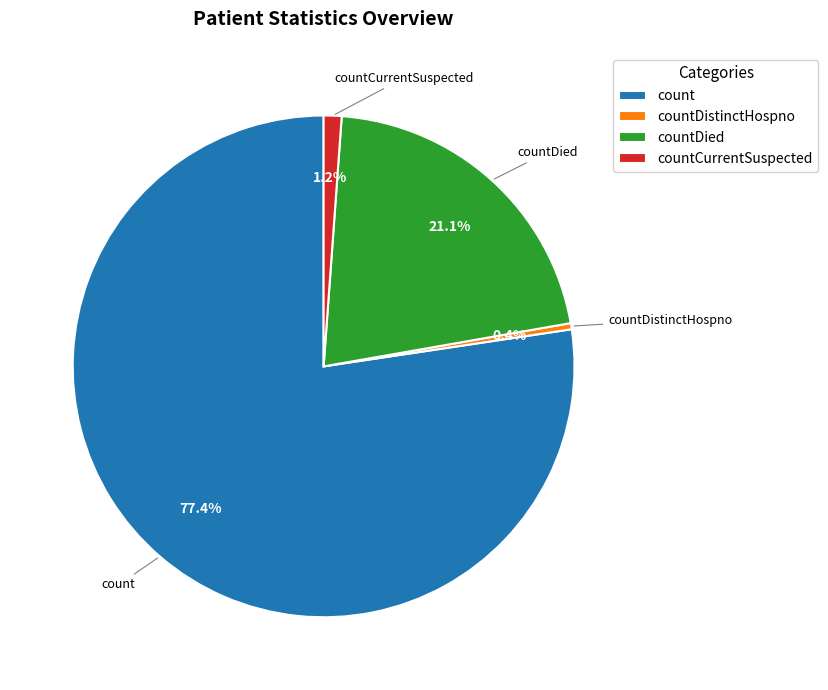

To the nearest percent, what portion does countCurrentSuspected represent?

1%